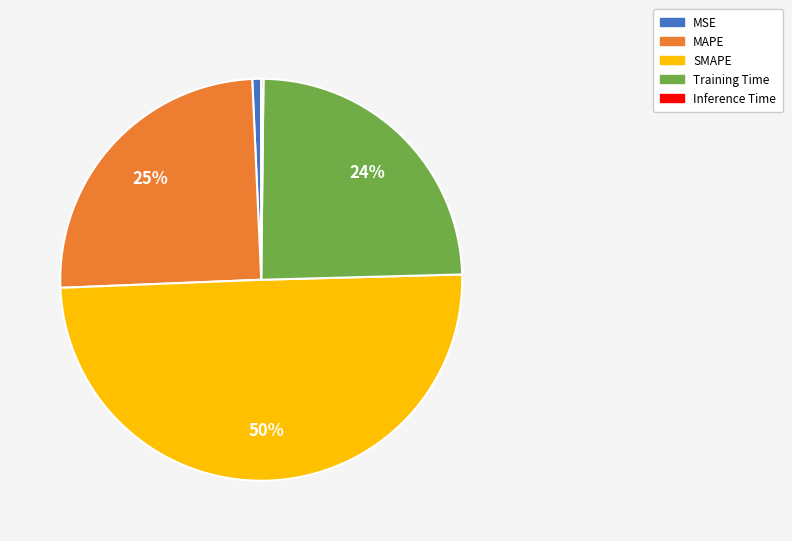

Approximately how many times larger is the value at SMAPE compared to MAPE?

2.0